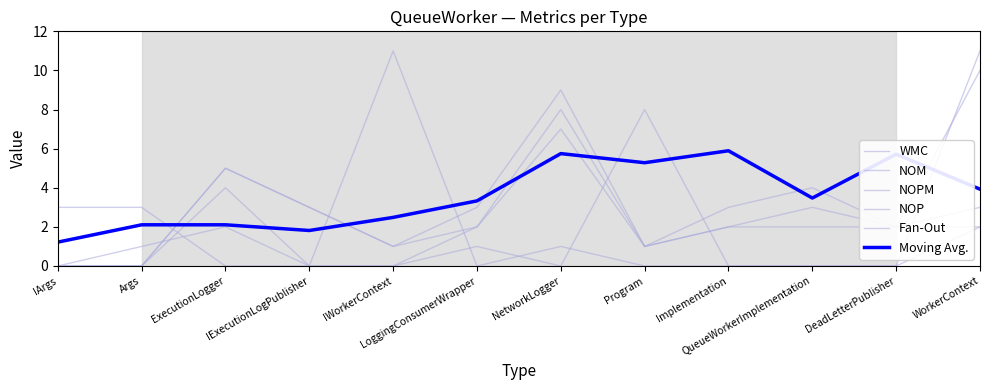

How many lines are shown in the chart?

6